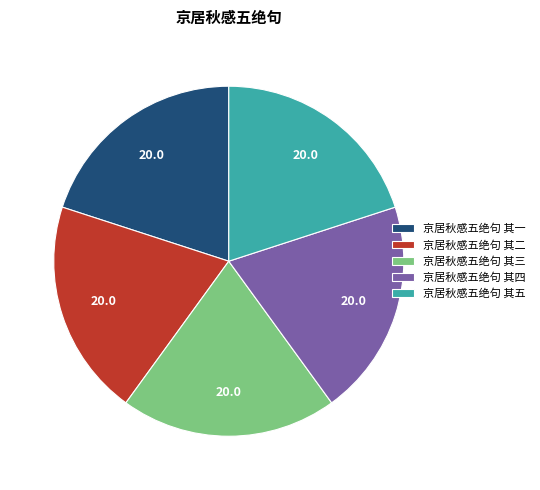

Combined, do 京居秋感五绝句 其一 and 京居秋感五绝句 其四 account for over 50%?

No